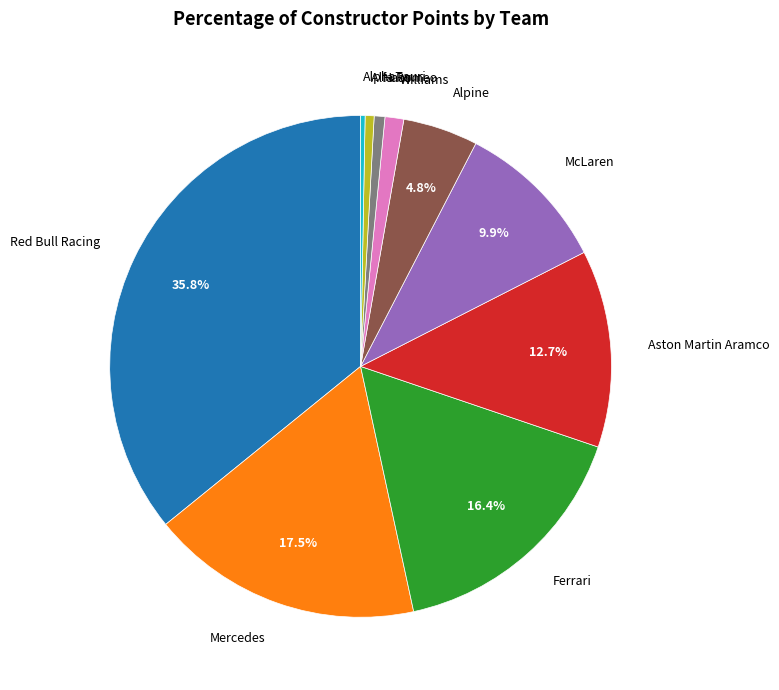

Is there a majority slice in this chart?

No